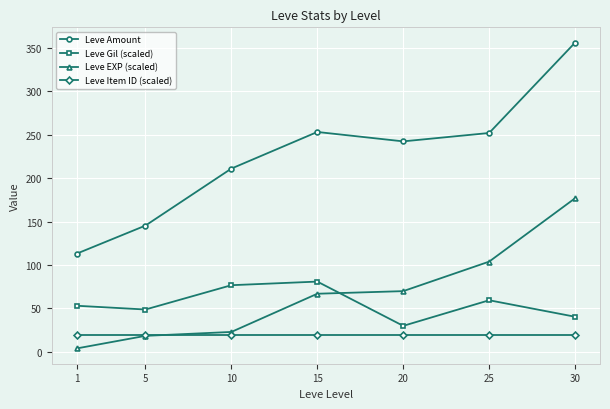

At which category is the sum across all series the highest?

30